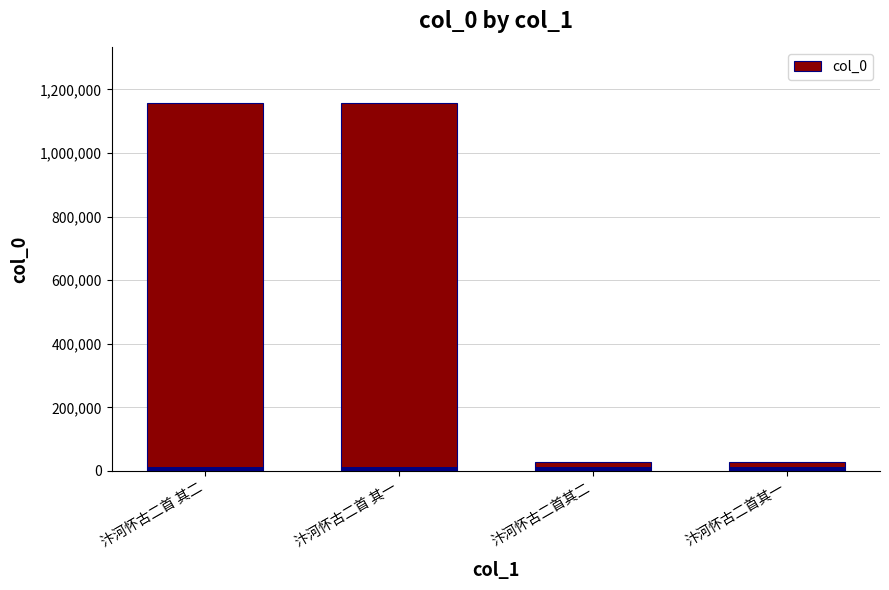

Reading left to right, extract all data points from this chart.

汴河怀古二首 其二=1157955	汴河怀古二首 其一=1157954	汴河怀古二首其二=27788	汴河怀古二首其一=27787